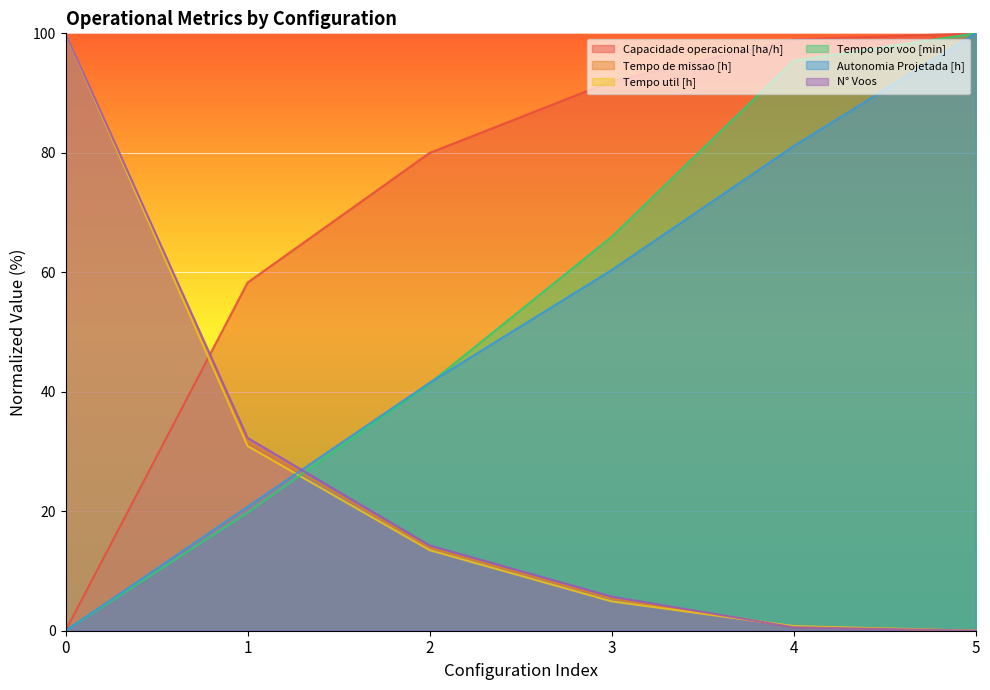

How many times do Tempo de missao [h] and Autonomia Projetada [h] cross each other?

1